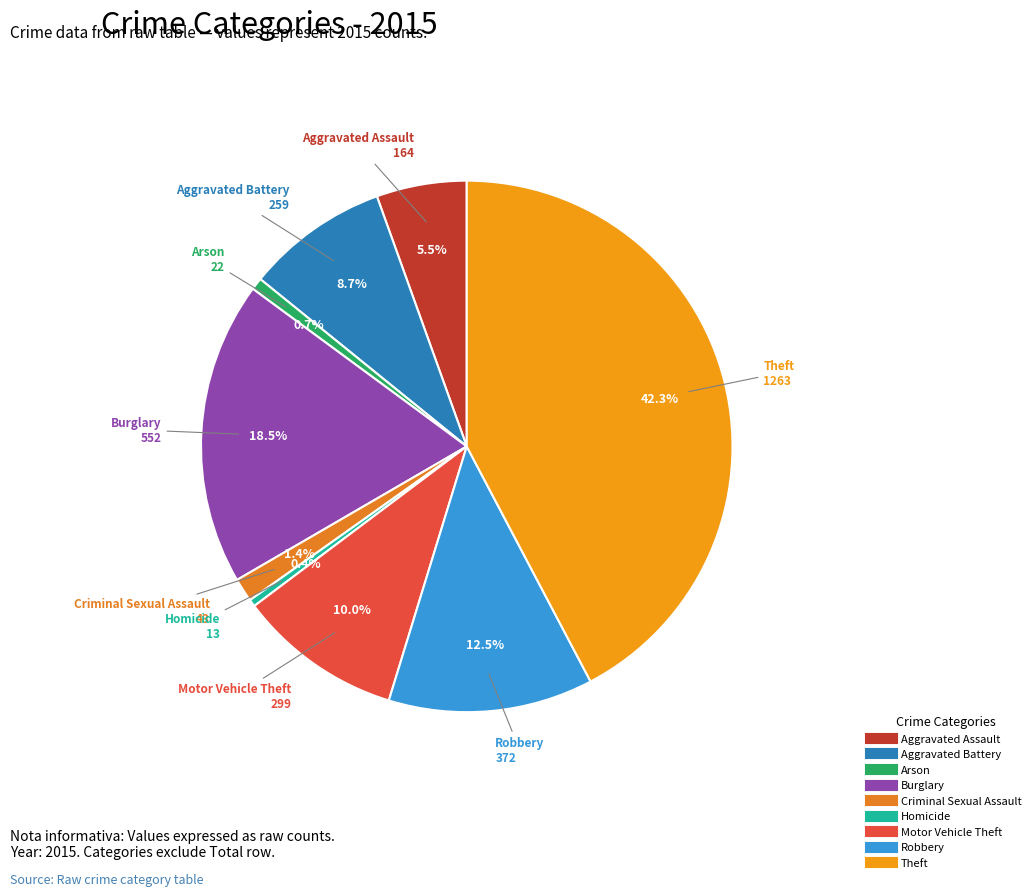

Which slice is the largest?

Theft